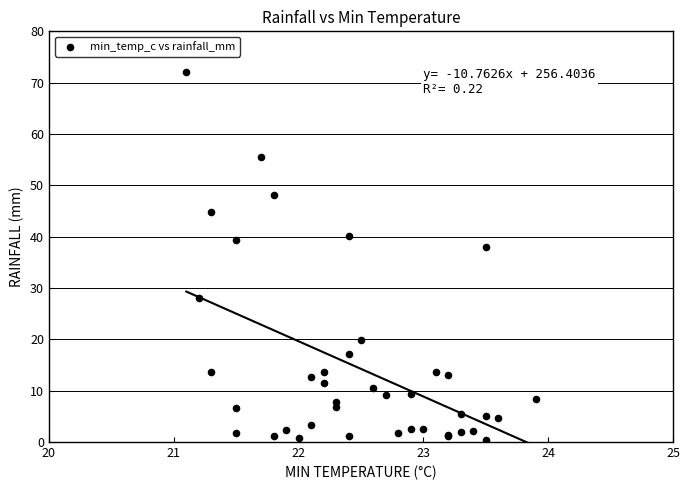

What Y value in the scatter plot is closest to 36?

38.0